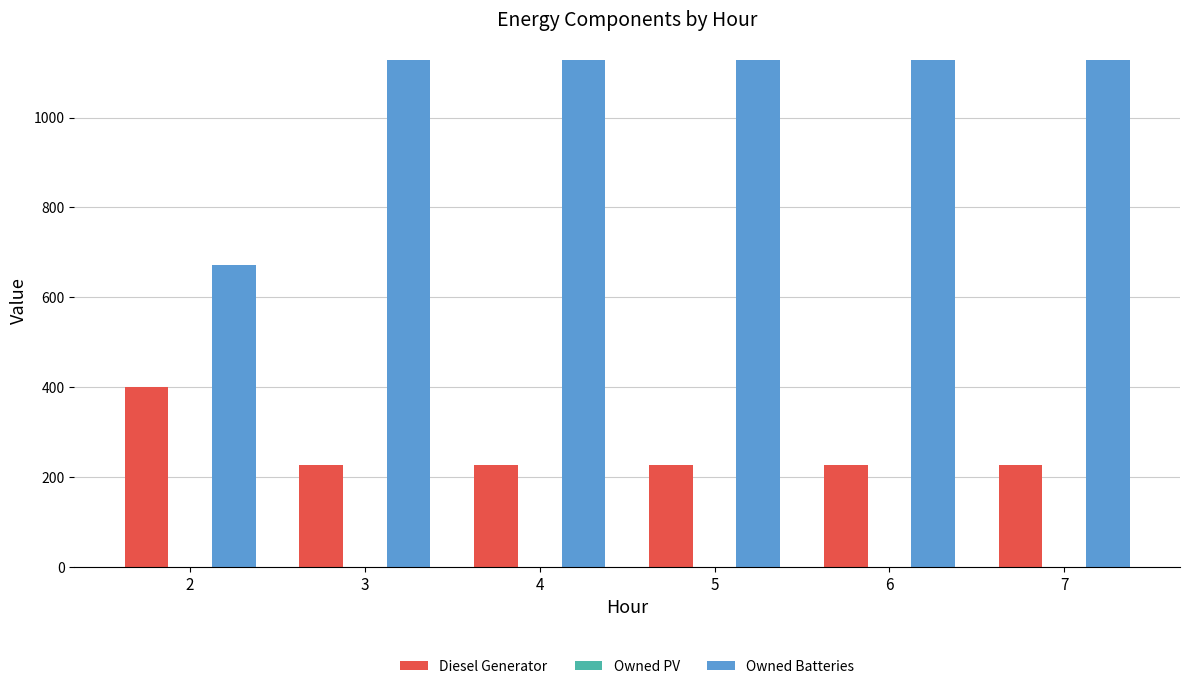

Reading right to left, what are all the values shown in this chart?

Diesel Generator: 227	227	227	227	227	400
Owned Batteries: 1129	1129	1129	1129	1129	672